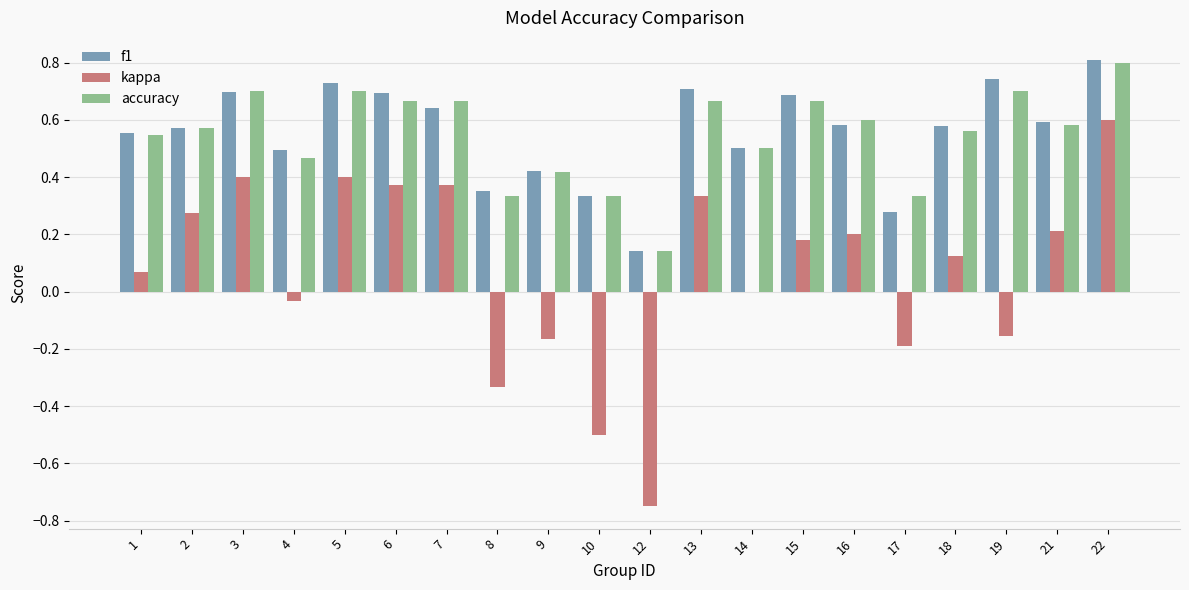

Is it true that f1 equals 0.5 at 14?

True